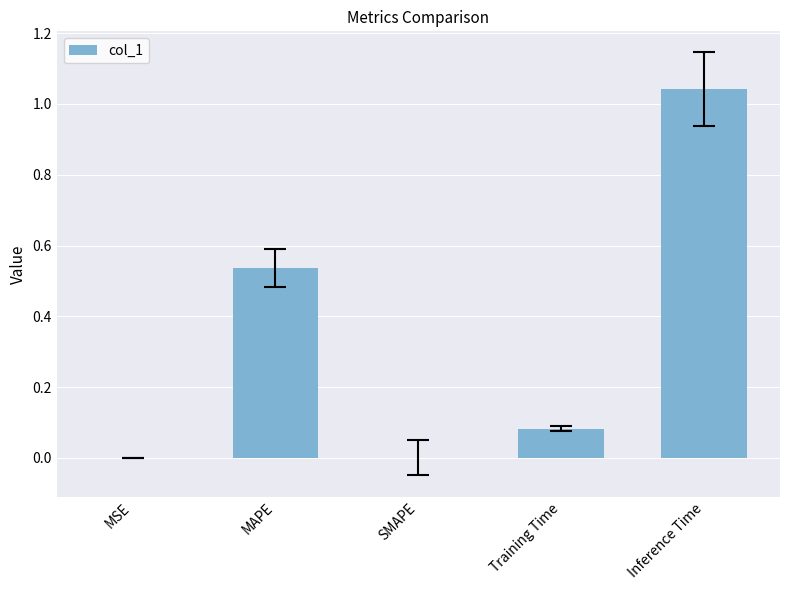

At which category does the chart reach its peak across all series?

Inference Time